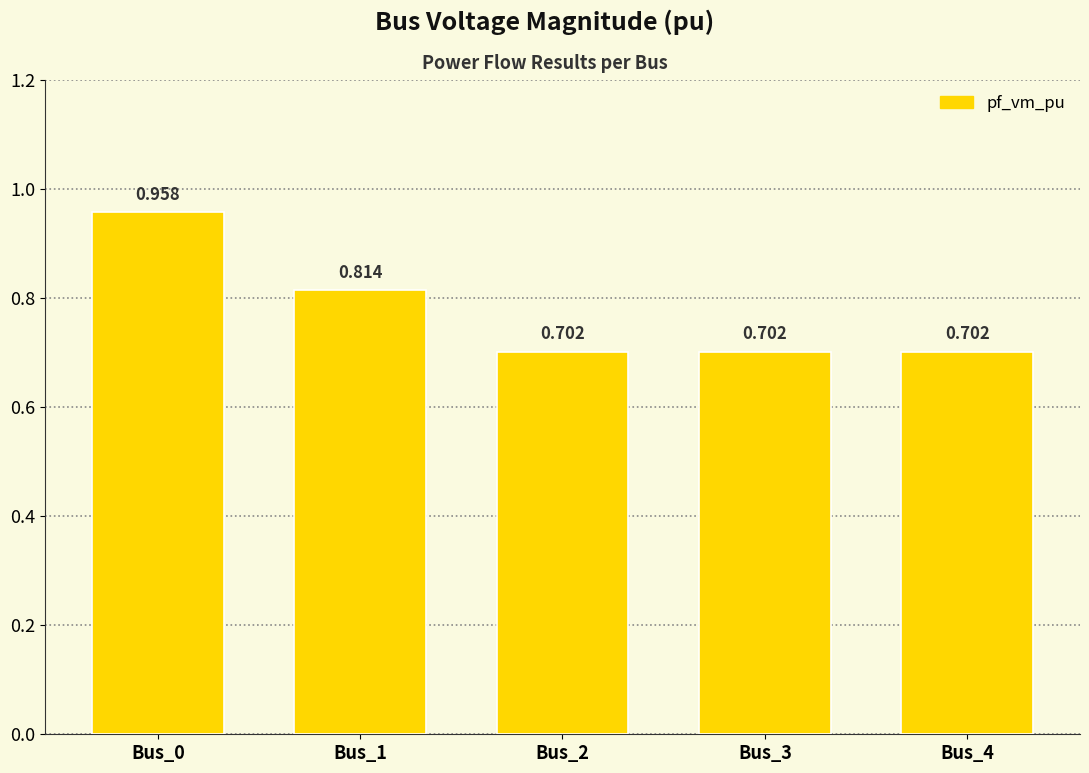

Does the chart contain any negative values?

No